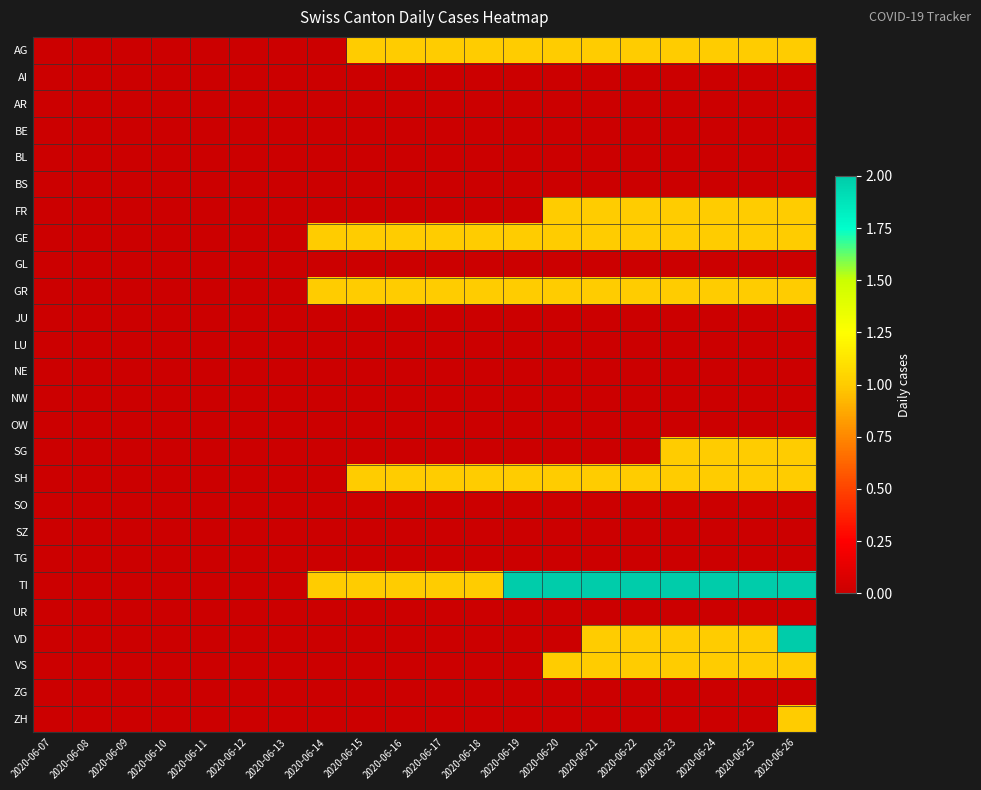

Reading left to right, extract all data points from this chart.

AG: 2020-06-07=0	2020-06-08=0	2020-06-09=0	2020-06-10=0	2020-06-11=0	2020-06-12=0	2020-06-13=0	2020-06-14=0	2020-06-15=1	2020-06-16=1	2020-06-17=1	2020-06-18=1	2020-06-19=1	2020-06-20=1	2020-06-21=1	2020-06-22=1	2020-06-23=1	2020-06-24=1	2020-06-25=1	2020-06-26=1
AI: 2020-06-07=0	2020-06-08=0	2020-06-09=0	2020-06-10=0	2020-06-11=0	2020-06-12=0	2020-06-13=0	2020-06-14=0	2020-06-15=0	2020-06-16=0	2020-06-17=0	2020-06-18=0	2020-06-19=0	2020-06-20=0	2020-06-21=0	2020-06-22=0	2020-06-23=0	2020-06-24=0	2020-06-25=0	2020-06-26=0
AR: 2020-06-07=0	2020-06-08=0	2020-06-09=0	2020-06-10=0	2020-06-11=0	2020-06-12=0	2020-06-13=0	2020-06-14=0	2020-06-15=0	2020-06-16=0	2020-06-17=0	2020-06-18=0	2020-06-19=0	2020-06-20=0	2020-06-21=0	2020-06-22=0	2020-06-23=0	2020-06-24=0	2020-06-25=0	2020-06-26=0
BE: 2020-06-07=0	2020-06-08=0	2020-06-09=0	2020-06-10=0	2020-06-11=0	2020-06-12=0	2020-06-13=0	2020-06-14=0	2020-06-15=0	2020-06-16=0	2020-06-17=0	2020-06-18=0	2020-06-19=0	2020-06-20=0	2020-06-21=0	2020-06-22=0	2020-06-23=0	2020-06-24=0	2020-06-25=0	2020-06-26=0
BL: 2020-06-07=0	2020-06-08=0	2020-06-09=0	2020-06-10=0	2020-06-11=0	2020-06-12=0	2020-06-13=0	2020-06-14=0	2020-06-15=0	2020-06-16=0	2020-06-17=0	2020-06-18=0	2020-06-19=0	2020-06-20=0	2020-06-21=0	2020-06-22=0	2020-06-23=0	2020-06-24=0	2020-06-25=0	2020-06-26=0
BS: 2020-06-07=0	2020-06-08=0	2020-06-09=0	2020-06-10=0	2020-06-11=0	2020-06-12=0	2020-06-13=0	2020-06-14=0	2020-06-15=0	2020-06-16=0	2020-06-17=0	2020-06-18=0	2020-06-19=0	2020-06-20=0	2020-06-21=0	2020-06-22=0	2020-06-23=0	2020-06-24=0	2020-06-25=0	2020-06-26=0
FR: 2020-06-07=0	2020-06-08=0	2020-06-09=0	2020-06-10=0	2020-06-11=0	2020-06-12=0	2020-06-13=0	2020-06-14=0	2020-06-15=0	2020-06-16=0	2020-06-17=0	2020-06-18=0	2020-06-19=0	2020-06-20=1	2020-06-21=1	2020-06-22=1	2020-06-23=1	2020-06-24=1	2020-06-25=1	2020-06-26=1
GE: 2020-06-07=0	2020-06-08=0	2020-06-09=0	2020-06-10=0	2020-06-11=0	2020-06-12=0	2020-06-13=0	2020-06-14=1	2020-06-15=1	2020-06-16=1	2020-06-17=1	2020-06-18=1	2020-06-19=1	2020-06-20=1	2020-06-21=1	2020-06-22=1	2020-06-23=1	2020-06-24=1	2020-06-25=1	2020-06-26=1
GL: 2020-06-07=0	2020-06-08=0	2020-06-09=0	2020-06-10=0	2020-06-11=0	2020-06-12=0	2020-06-13=0	2020-06-14=0	2020-06-15=0	2020-06-16=0	2020-06-17=0	2020-06-18=0	2020-06-19=0	2020-06-20=0	2020-06-21=0	2020-06-22=0	2020-06-23=0	2020-06-24=0	2020-06-25=0	2020-06-26=0
GR: 2020-06-07=0	2020-06-08=0	2020-06-09=0	2020-06-10=0	2020-06-11=0	2020-06-12=0	2020-06-13=0	2020-06-14=1	2020-06-15=1	2020-06-16=1	2020-06-17=1	2020-06-18=1	2020-06-19=1	2020-06-20=1	2020-06-21=1	2020-06-22=1	2020-06-23=1	2020-06-24=1	2020-06-25=1	2020-06-26=1
JU: 2020-06-07=0	2020-06-08=0	2020-06-09=0	2020-06-10=0	2020-06-11=0	2020-06-12=0	2020-06-13=0	2020-06-14=0	2020-06-15=0	2020-06-16=0	2020-06-17=0	2020-06-18=0	2020-06-19=0	2020-06-20=0	2020-06-21=0	2020-06-22=0	2020-06-23=0	2020-06-24=0	2020-06-25=0	2020-06-26=0
LU: 2020-06-07=0	2020-06-08=0	2020-06-09=0	2020-06-10=0	2020-06-11=0	2020-06-12=0	2020-06-13=0	2020-06-14=0	2020-06-15=0	2020-06-16=0	2020-06-17=0	2020-06-18=0	2020-06-19=0	2020-06-20=0	2020-06-21=0	2020-06-22=0	2020-06-23=0	2020-06-24=0	2020-06-25=0	2020-06-26=0
NE: 2020-06-07=0	2020-06-08=0	2020-06-09=0	2020-06-10=0	2020-06-11=0	2020-06-12=0	2020-06-13=0	2020-06-14=0	2020-06-15=0	2020-06-16=0	2020-06-17=0	2020-06-18=0	2020-06-19=0	2020-06-20=0	2020-06-21=0	2020-06-22=0	2020-06-23=0	2020-06-24=0	2020-06-25=0	2020-06-26=0
NW: 2020-06-07=0	2020-06-08=0	2020-06-09=0	2020-06-10=0	2020-06-11=0	2020-06-12=0	2020-06-13=0	2020-06-14=0	2020-06-15=0	2020-06-16=0	2020-06-17=0	2020-06-18=0	2020-06-19=0	2020-06-20=0	2020-06-21=0	2020-06-22=0	2020-06-23=0	2020-06-24=0	2020-06-25=0	2020-06-26=0
OW: 2020-06-07=0	2020-06-08=0	2020-06-09=0	2020-06-10=0	2020-06-11=0	2020-06-12=0	2020-06-13=0	2020-06-14=0	2020-06-15=0	2020-06-16=0	2020-06-17=0	2020-06-18=0	2020-06-19=0	2020-06-20=0	2020-06-21=0	2020-06-22=0	2020-06-23=0	2020-06-24=0	2020-06-25=0	2020-06-26=0
SG: 2020-06-07=0	2020-06-08=0	2020-06-09=0	2020-06-10=0	2020-06-11=0	2020-06-12=0	2020-06-13=0	2020-06-14=0	2020-06-15=0	2020-06-16=0	2020-06-17=0	2020-06-18=0	2020-06-19=0	2020-06-20=0	2020-06-21=0	2020-06-22=0	2020-06-23=1	2020-06-24=1	2020-06-25=1	2020-06-26=1
SH: 2020-06-07=0	2020-06-08=0	2020-06-09=0	2020-06-10=0	2020-06-11=0	2020-06-12=0	2020-06-13=0	2020-06-14=0	2020-06-15=1	2020-06-16=1	2020-06-17=1	2020-06-18=1	2020-06-19=1	2020-06-20=1	2020-06-21=1	2020-06-22=1	2020-06-23=1	2020-06-24=1	2020-06-25=1	2020-06-26=1
SO: 2020-06-07=0	2020-06-08=0	2020-06-09=0	2020-06-10=0	2020-06-11=0	2020-06-12=0	2020-06-13=0	2020-06-14=0	2020-06-15=0	2020-06-16=0	2020-06-17=0	2020-06-18=0	2020-06-19=0	2020-06-20=0	2020-06-21=0	2020-06-22=0	2020-06-23=0	2020-06-24=0	2020-06-25=0	2020-06-26=0
SZ: 2020-06-07=0	2020-06-08=0	2020-06-09=0	2020-06-10=0	2020-06-11=0	2020-06-12=0	2020-06-13=0	2020-06-14=0	2020-06-15=0	2020-06-16=0	2020-06-17=0	2020-06-18=0	2020-06-19=0	2020-06-20=0	2020-06-21=0	2020-06-22=0	2020-06-23=0	2020-06-24=0	2020-06-25=0	2020-06-26=0
TG: 2020-06-07=0	2020-06-08=0	2020-06-09=0	2020-06-10=0	2020-06-11=0	2020-06-12=0	2020-06-13=0	2020-06-14=0	2020-06-15=0	2020-06-16=0	2020-06-17=0	2020-06-18=0	2020-06-19=0	2020-06-20=0	2020-06-21=0	2020-06-22=0	2020-06-23=0	2020-06-24=0	2020-06-25=0	2020-06-26=0
TI: 2020-06-07=0	2020-06-08=0	2020-06-09=0	2020-06-10=0	2020-06-11=0	2020-06-12=0	2020-06-13=0	2020-06-14=1	2020-06-15=1	2020-06-16=1	2020-06-17=1	2020-06-18=1	2020-06-19=2	2020-06-20=2	2020-06-21=2	2020-06-22=2	2020-06-23=2	2020-06-24=2	2020-06-25=2	2020-06-26=2
UR: 2020-06-07=0	2020-06-08=0	2020-06-09=0	2020-06-10=0	2020-06-11=0	2020-06-12=0	2020-06-13=0	2020-06-14=0	2020-06-15=0	2020-06-16=0	2020-06-17=0	2020-06-18=0	2020-06-19=0	2020-06-20=0	2020-06-21=0	2020-06-22=0	2020-06-23=0	2020-06-24=0	2020-06-25=0	2020-06-26=0
VD: 2020-06-07=0	2020-06-08=0	2020-06-09=0	2020-06-10=0	2020-06-11=0	2020-06-12=0	2020-06-13=0	2020-06-14=0	2020-06-15=0	2020-06-16=0	2020-06-17=0	2020-06-18=0	2020-06-19=0	2020-06-20=0	2020-06-21=1	2020-06-22=1	2020-06-23=1	2020-06-24=1	2020-06-25=1	2020-06-26=2
VS: 2020-06-07=0	2020-06-08=0	2020-06-09=0	2020-06-10=0	2020-06-11=0	2020-06-12=0	2020-06-13=0	2020-06-14=0	2020-06-15=0	2020-06-16=0	2020-06-17=0	2020-06-18=0	2020-06-19=0	2020-06-20=1	2020-06-21=1	2020-06-22=1	2020-06-23=1	2020-06-24=1	2020-06-25=1	2020-06-26=1
ZG: 2020-06-07=0	2020-06-08=0	2020-06-09=0	2020-06-10=0	2020-06-11=0	2020-06-12=0	2020-06-13=0	2020-06-14=0	2020-06-15=0	2020-06-16=0	2020-06-17=0	2020-06-18=0	2020-06-19=0	2020-06-20=0	2020-06-21=0	2020-06-22=0	2020-06-23=0	2020-06-24=0	2020-06-25=0	2020-06-26=0
ZH: 2020-06-07=0	2020-06-08=0	2020-06-09=0	2020-06-10=0	2020-06-11=0	2020-06-12=0	2020-06-13=0	2020-06-14=0	2020-06-15=0	2020-06-16=0	2020-06-17=0	2020-06-18=0	2020-06-19=0	2020-06-20=0	2020-06-21=0	2020-06-22=0	2020-06-23=0	2020-06-24=0	2020-06-25=0	2020-06-26=1